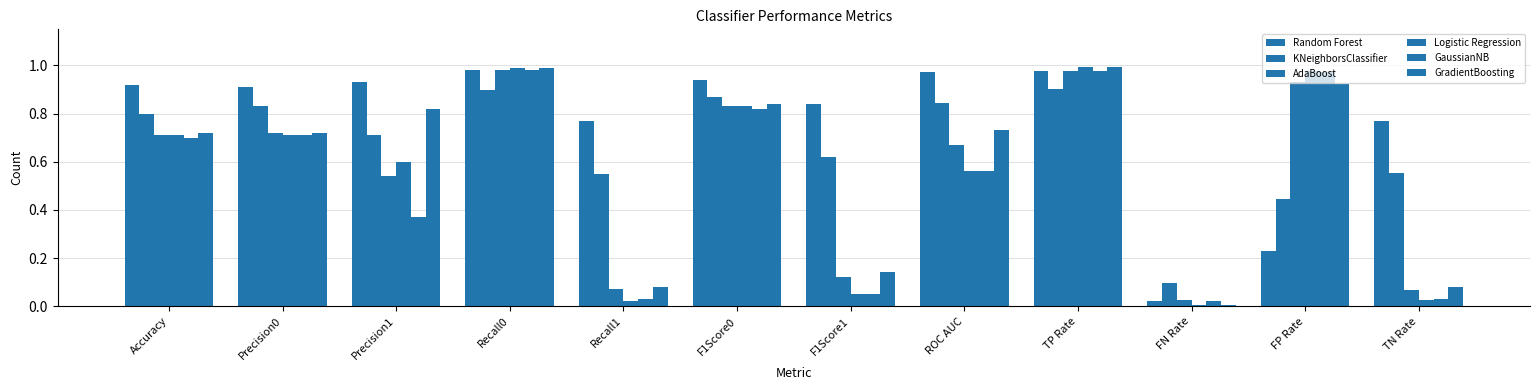

Count the number of data series in this chart.

6